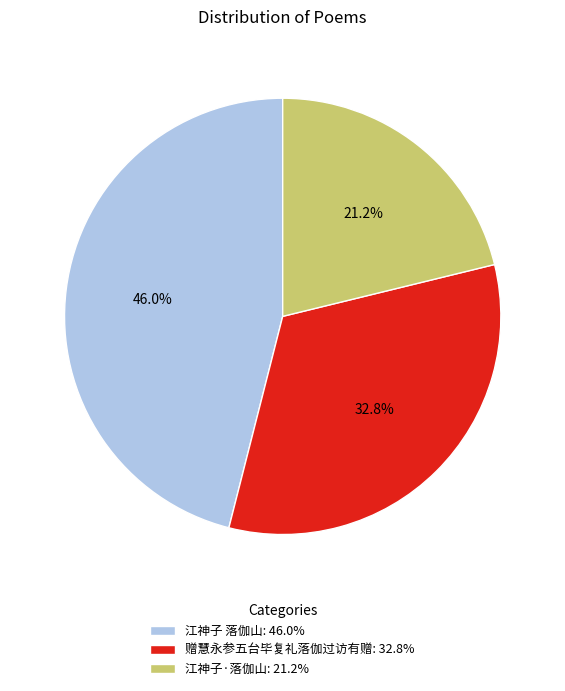

Combined, what portion of the pie is 赠慧永参五台毕复礼落伽过访有赠 and 江神子 落伽山?

78.8%